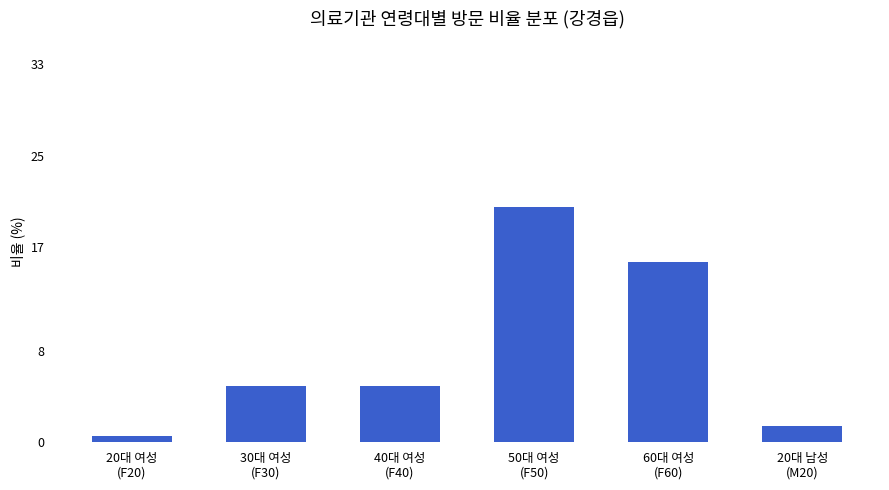

What is the difference between the second highest and second lowest values?

14.3